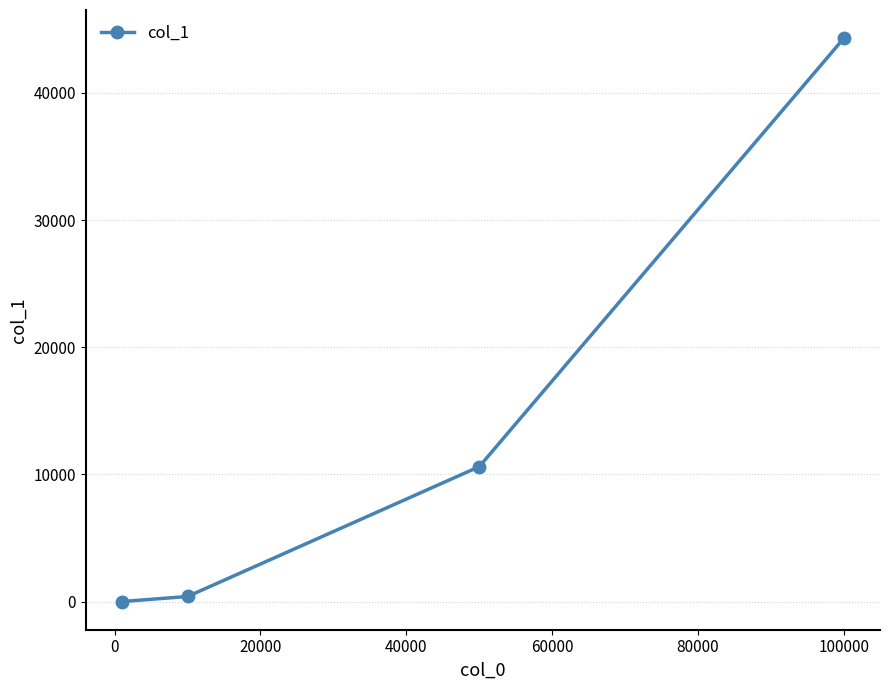

What is the difference between the maximum and minimum values?

44298